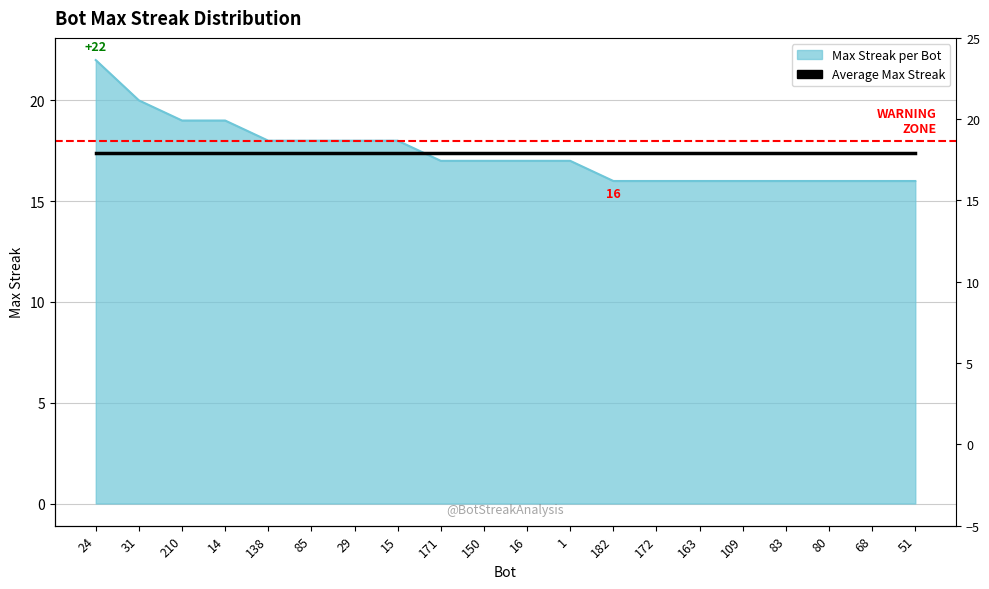

Rank the categories by value from highest to lowest.

24, 31, 210, 14, 138, 85, 29, 15, 171, 150, 16, 1, 182, 172, 163, 109, 83, 80, 68, 51